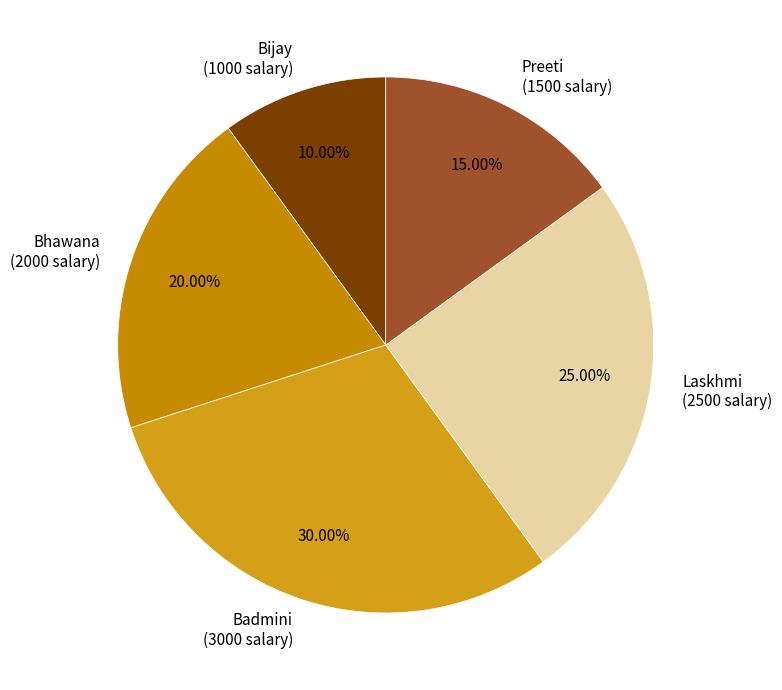

Rank the categories by value from lowest to highest.

Bijay, Preeti, Bhawana, Laskhmi, Badmini